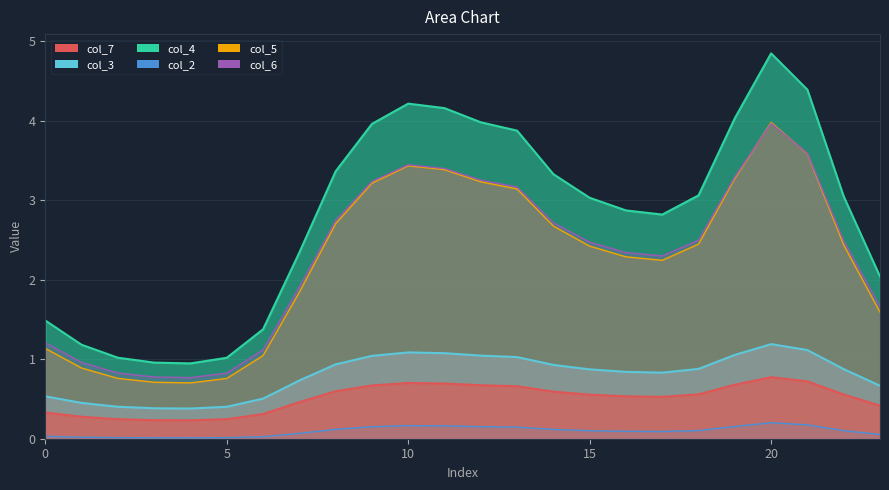

Which series has the widest spread of values?

col_4